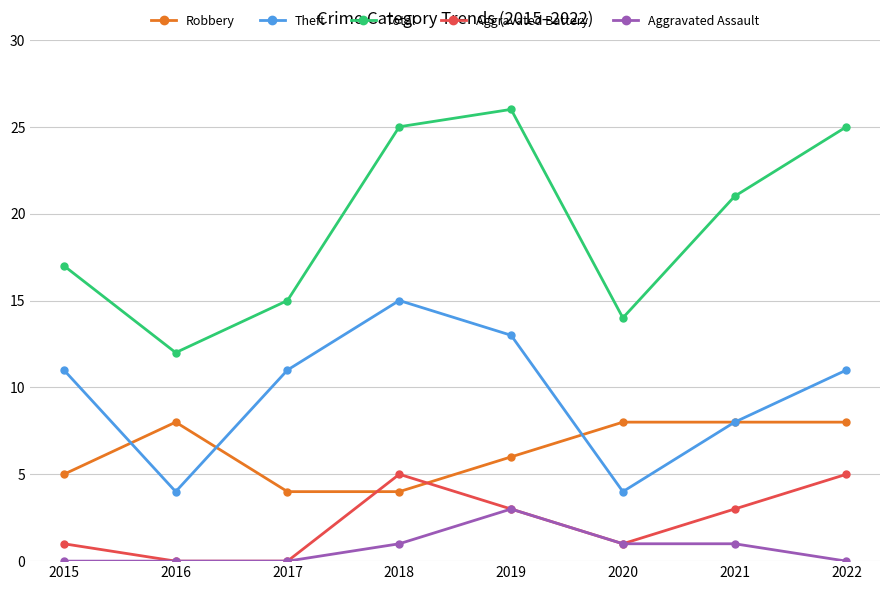

At which category does Robbery reach its first local peak?

2016